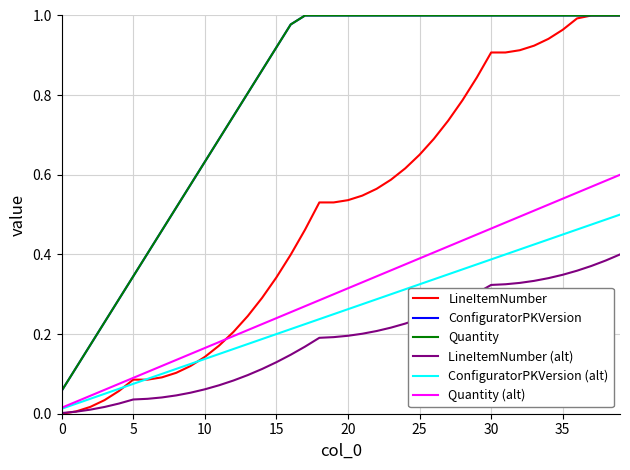

What is the average value of the Quantity (alt) series?

0.3